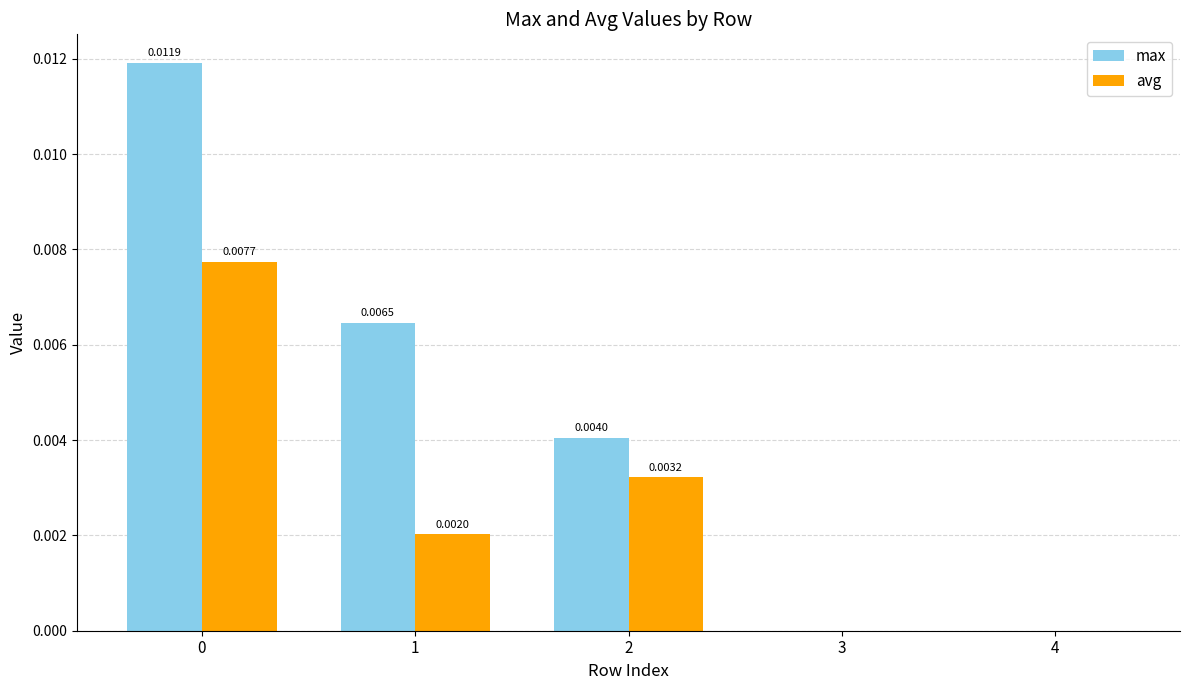

Which series changed the most between 2 and 4?

max